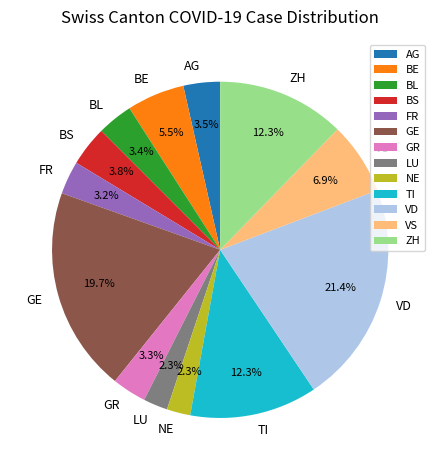

What is the largest slice in the pie chart?

VD